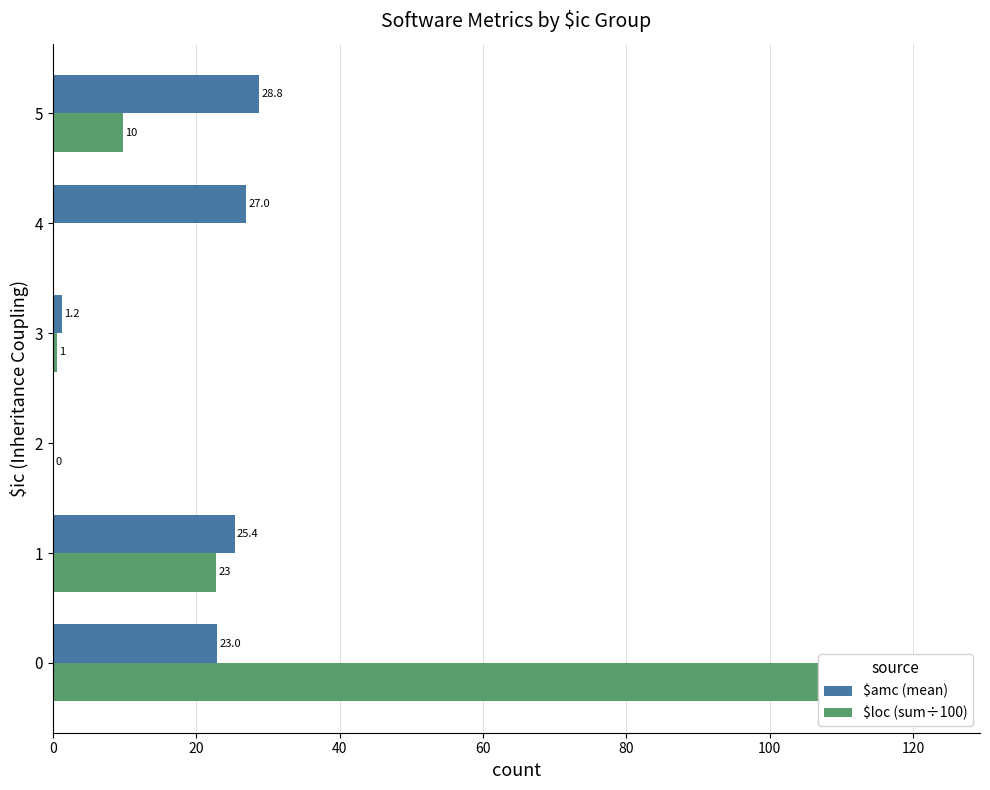

Are the bars horizontal?

Yes